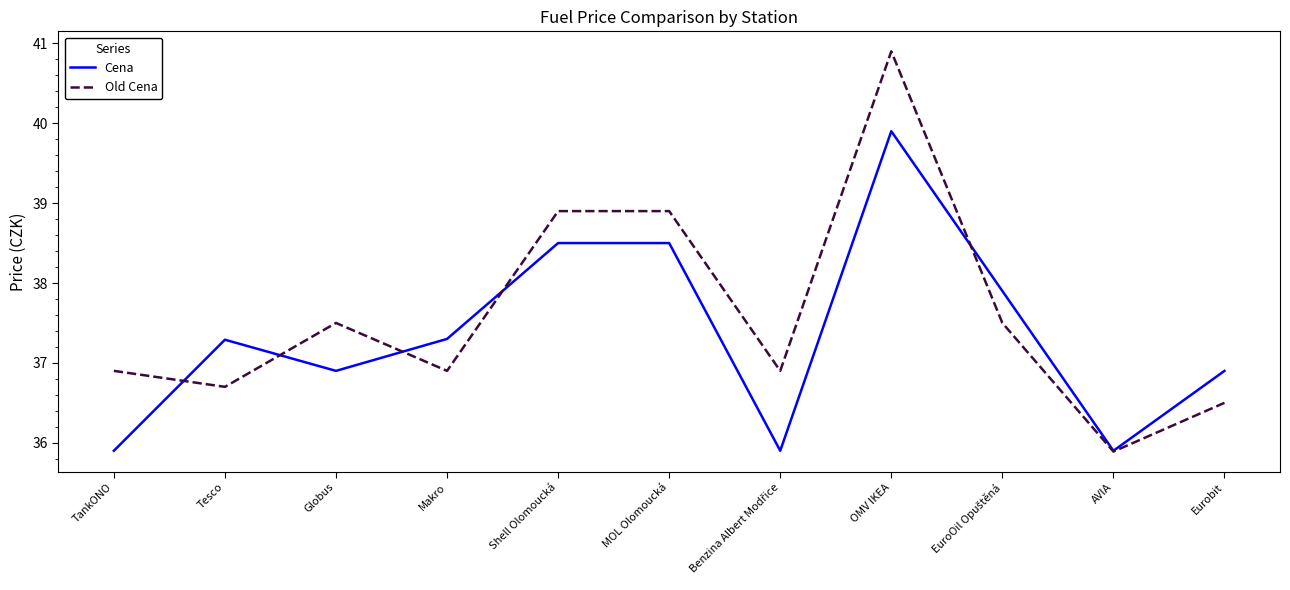

Reading right to left, list all the values displayed in this chart.

Cena: 36.9	35.9	37.9	39.9	35.9	38.5	38.5	37.3	36.9	37.3	35.9
Old Cena: 36.5	35.9	37.5	40.9	36.9	38.9	38.9	36.9	37.5	36.7	36.9